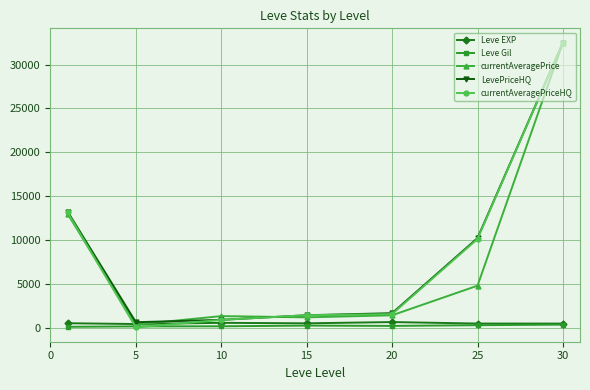

Does the chart display data point markers on the line(s)?

Yes